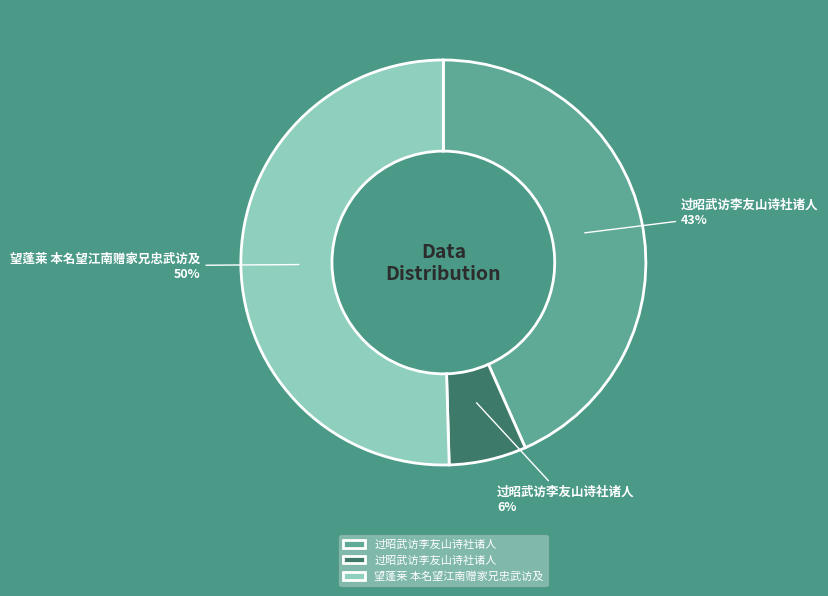

Count the number of slices in the pie.

3